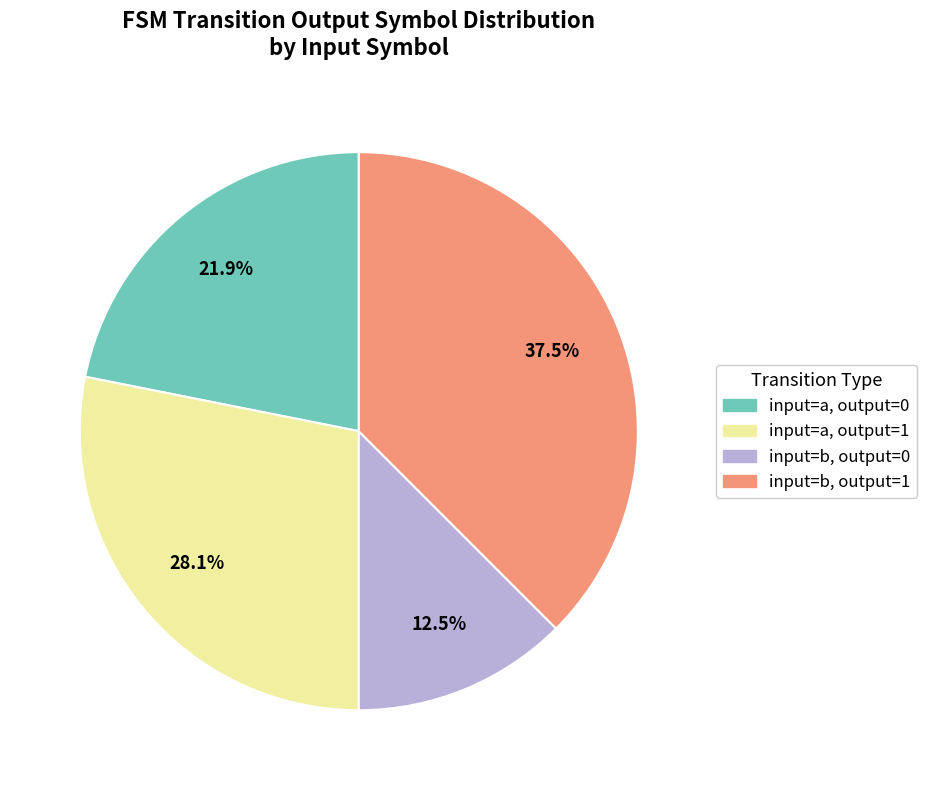

Is there a majority slice in this chart?

No